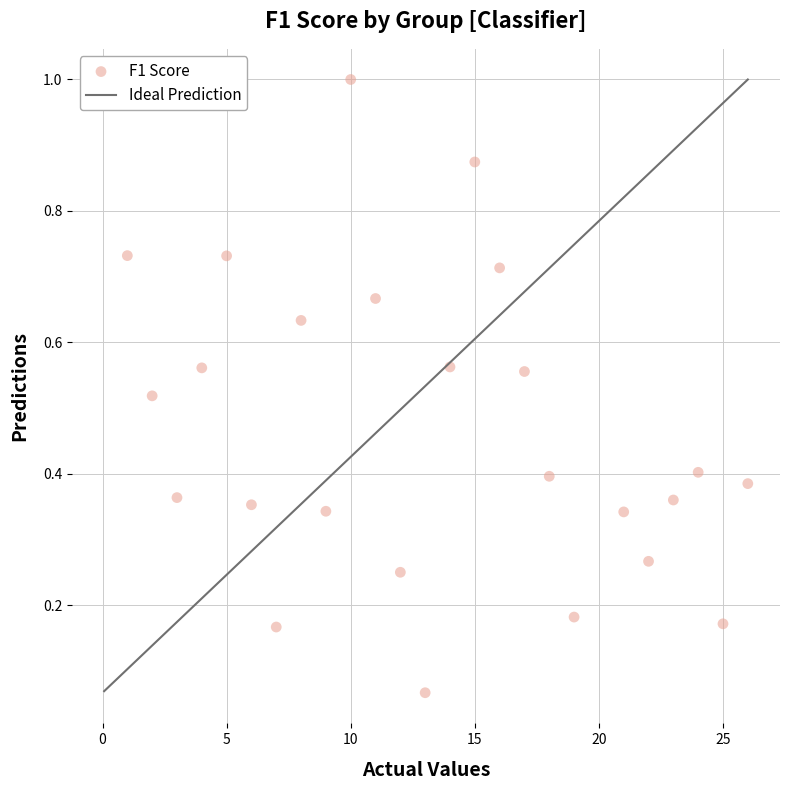

Count the number of points in this scatter plot.

25